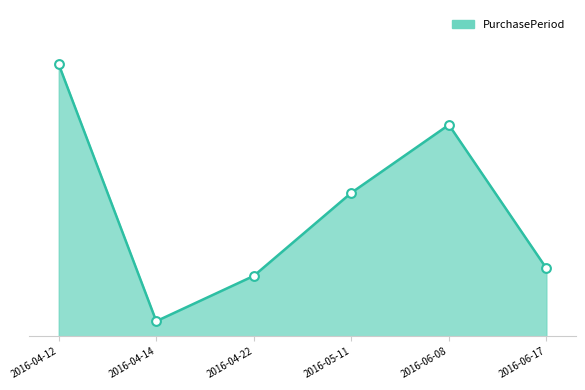

Which has a higher value, 2016-04-14 or 2016-05-11?

2016-05-11